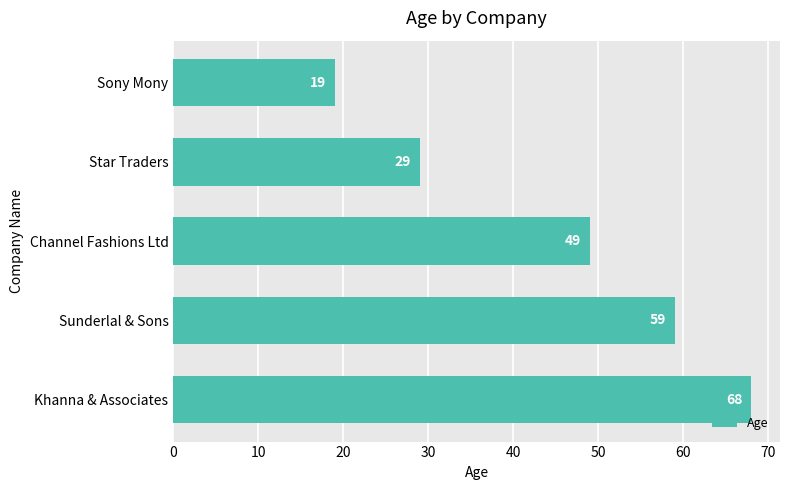

Reading top to bottom, what are all the values shown in this chart?

Sony Mony=19	Star Traders=29	Channel Fashions Ltd=49	Sunderlal & Sons=59	Khanna & Associates=68